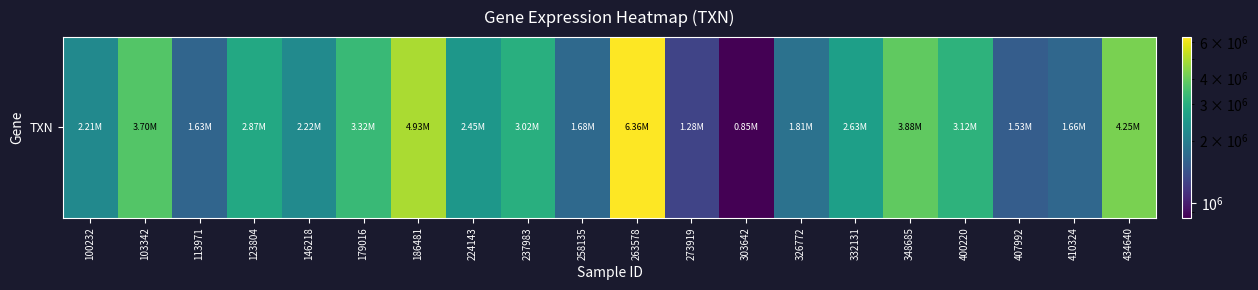

Approximately how many times larger is the value at 303642 compared to 100232?

0.4